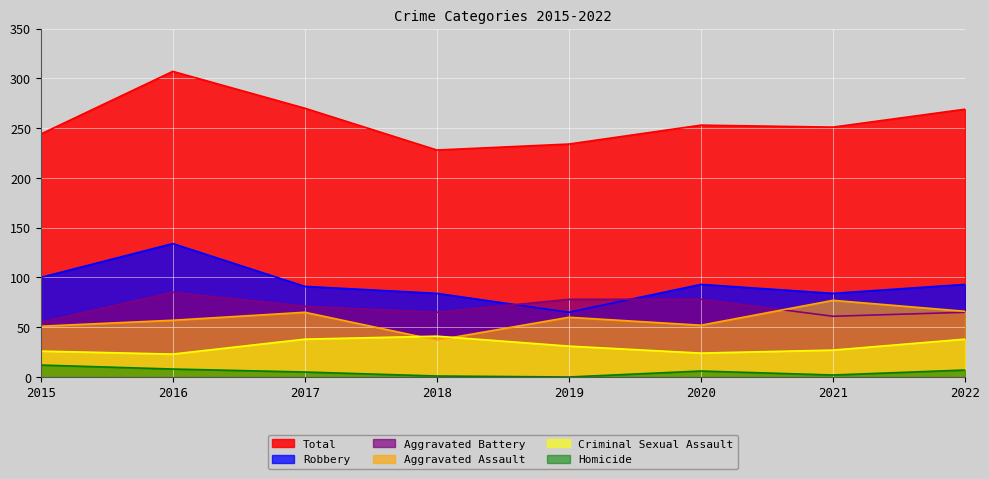

At which category does Homicide reach its first local peak?

2020